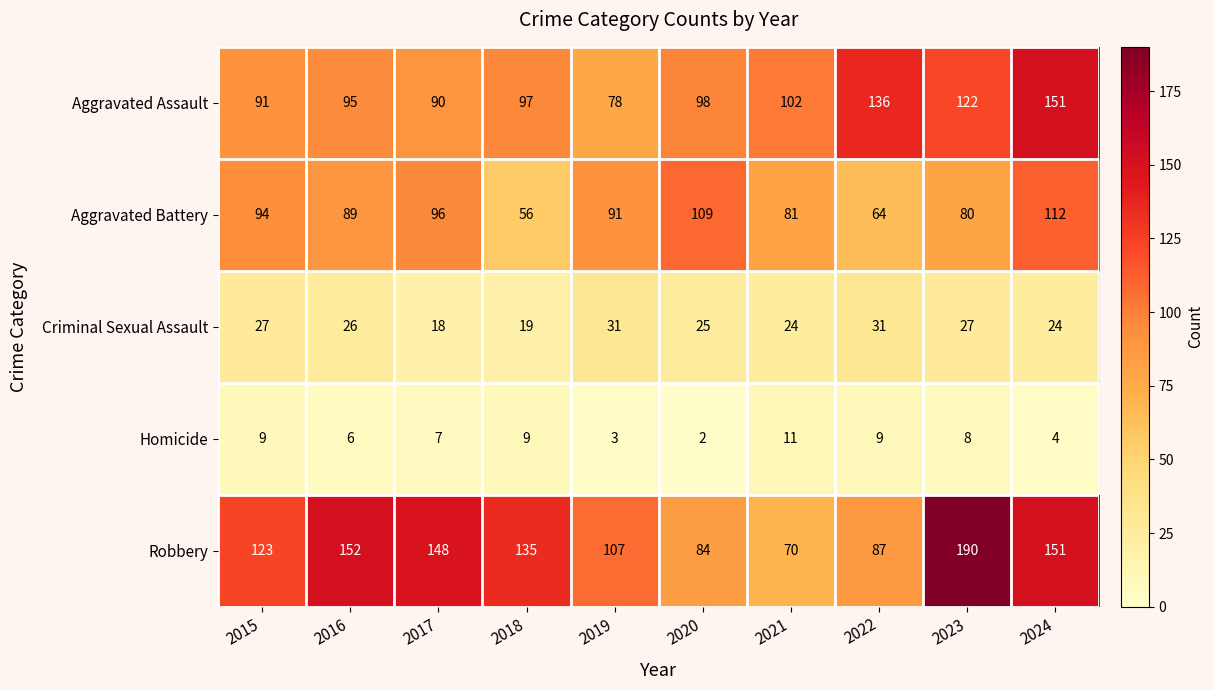

Where does the Aggravated Battery series first go above 91?

2015